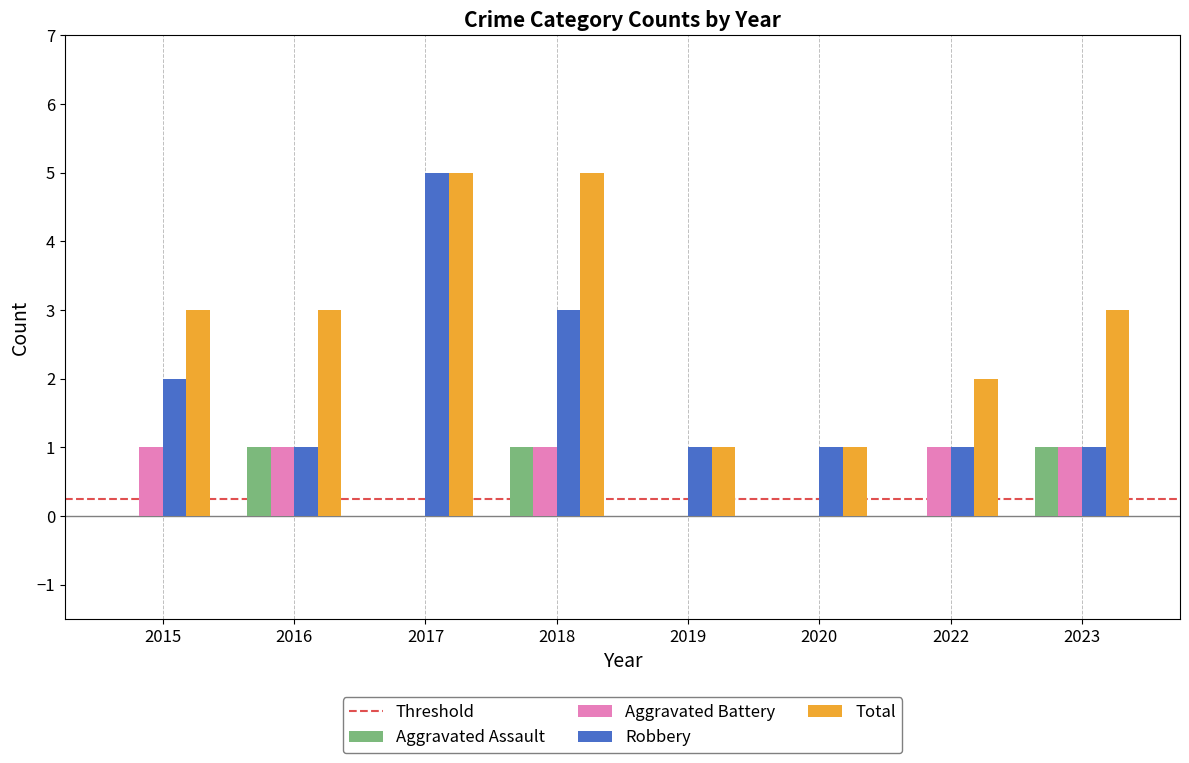

The value of Total at 2020 is 1. True or false?

True